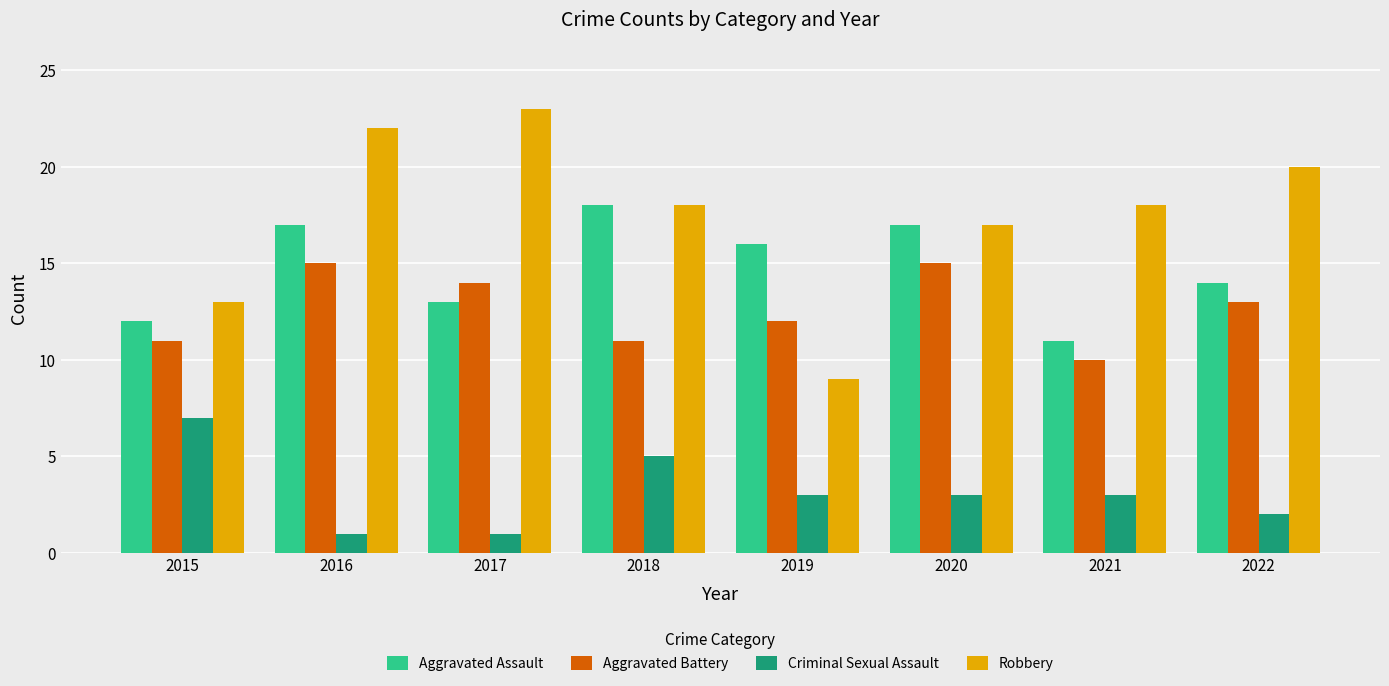

What is the difference between the maximum and minimum values in the Aggravated Assault series?

7